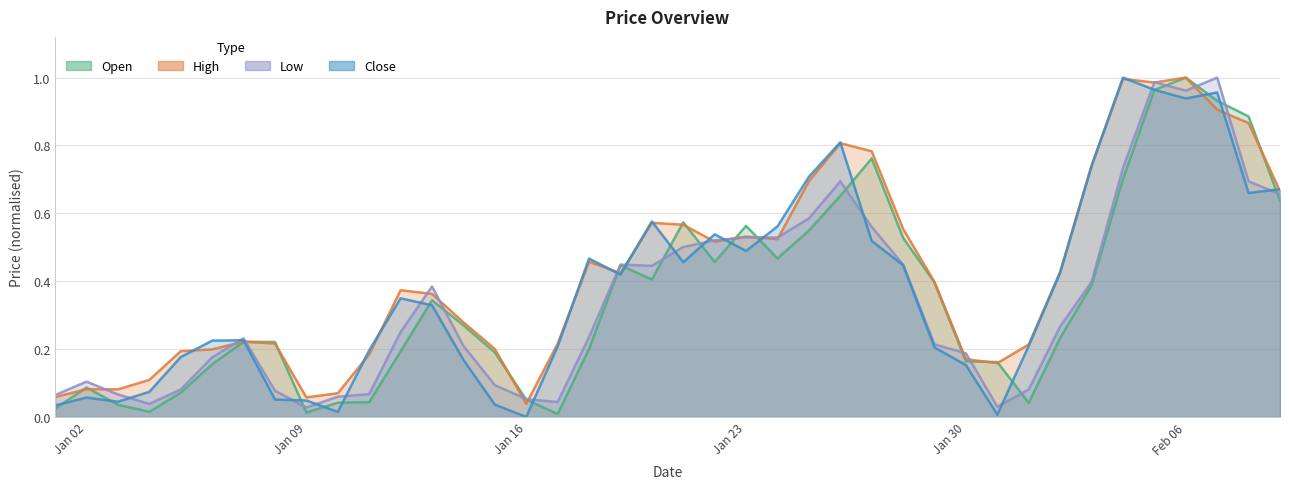

What is the sum of all High values?

16.9